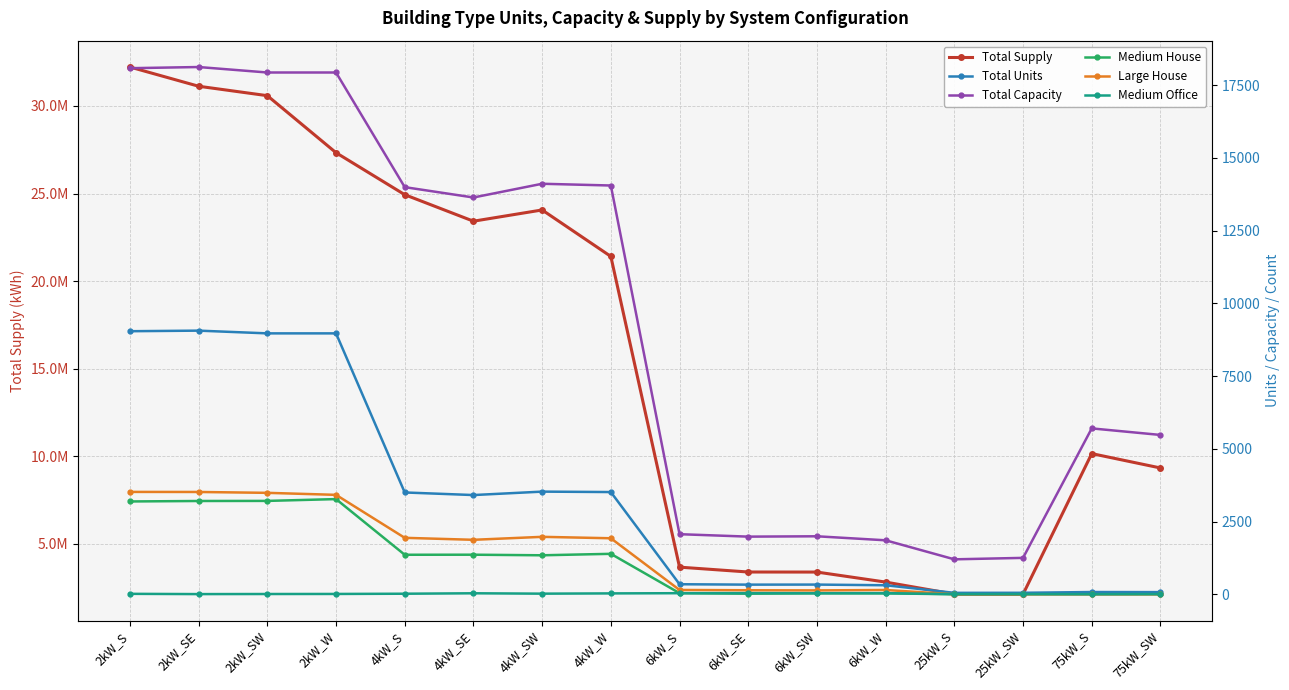

Where is the first local maximum for Medium House?

2kW_W